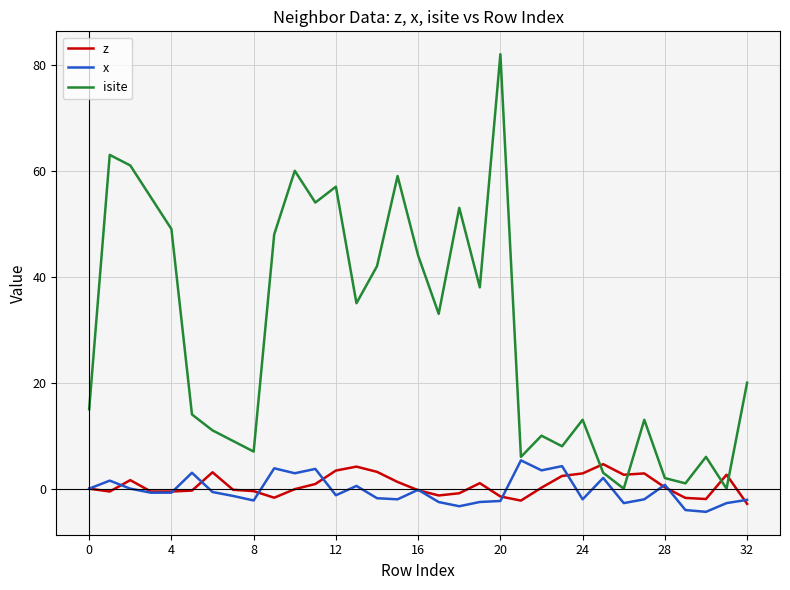

True or false: z and isite intersect in this chart.

True